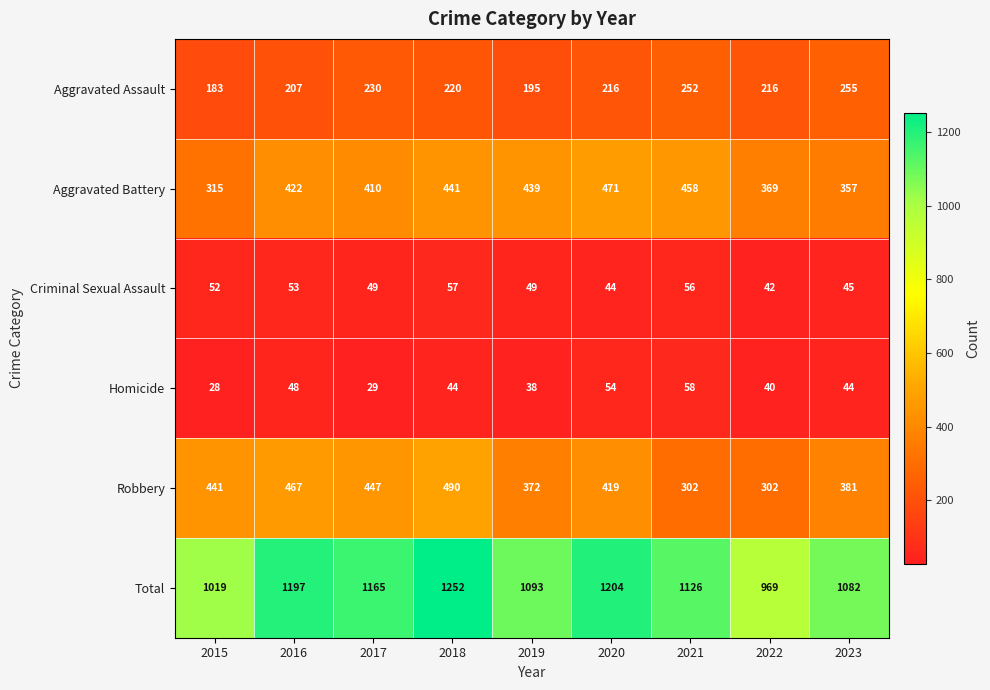

Between 2022 and 2023, which series saw the biggest shift?

Total